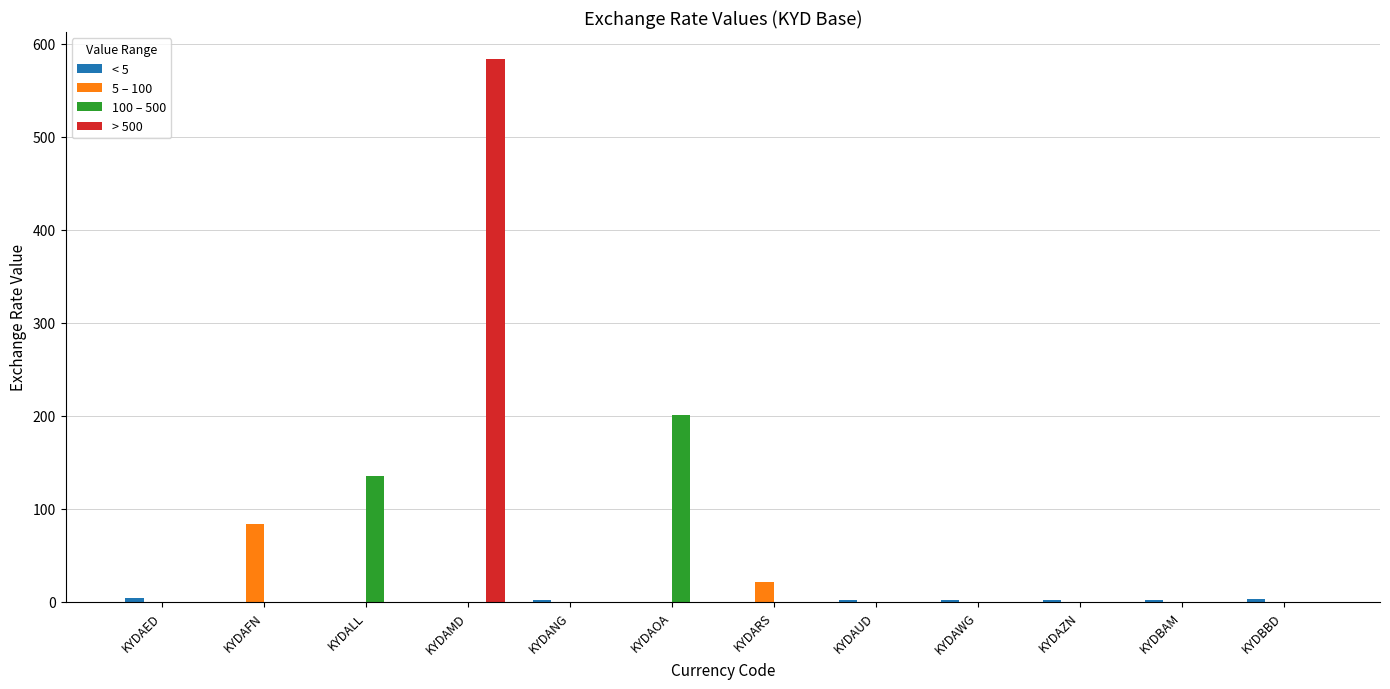

The > 500 series shows 0.0 at KYDAZN. True or false?

True